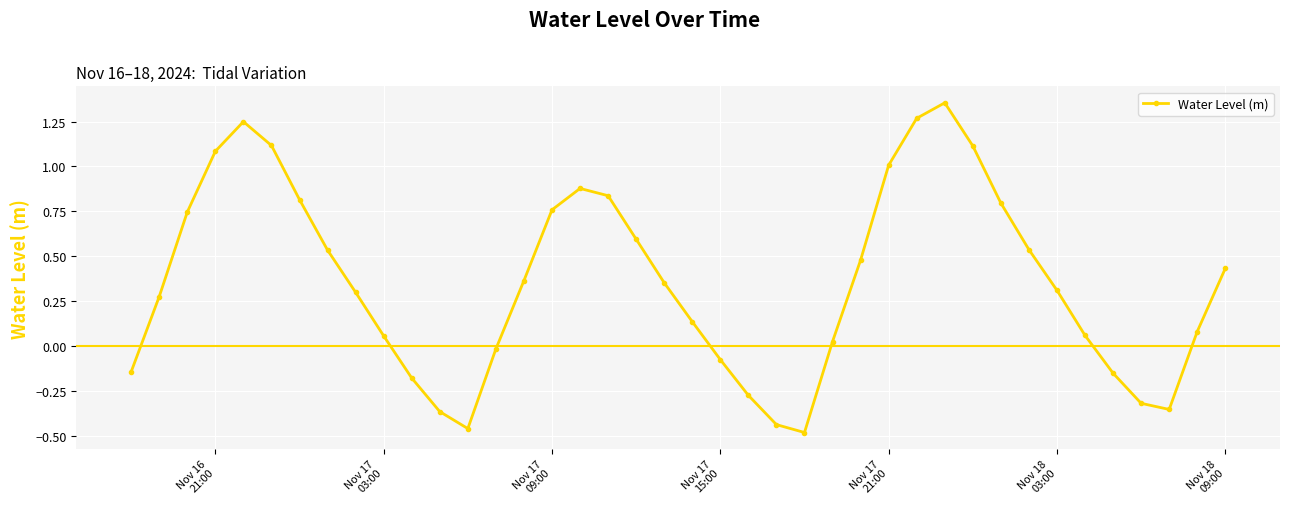

What is the sum of all values?

14.3